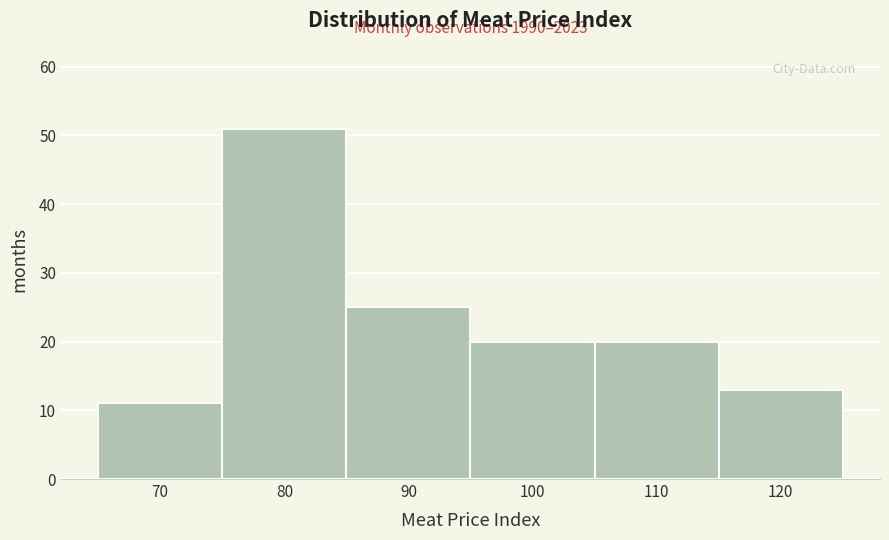

Which range on the x-axis has the tallest bar?

75 to 85